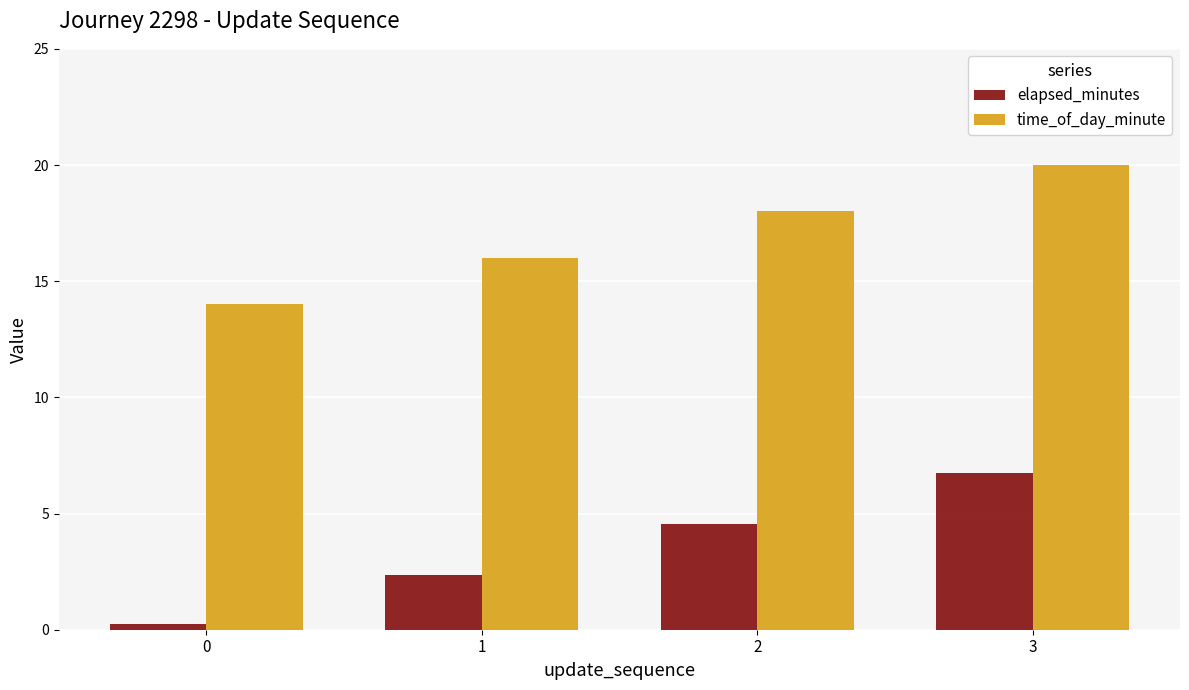

What is the difference between the maximum and second lowest values in the time_of_day_minute series?

4.0